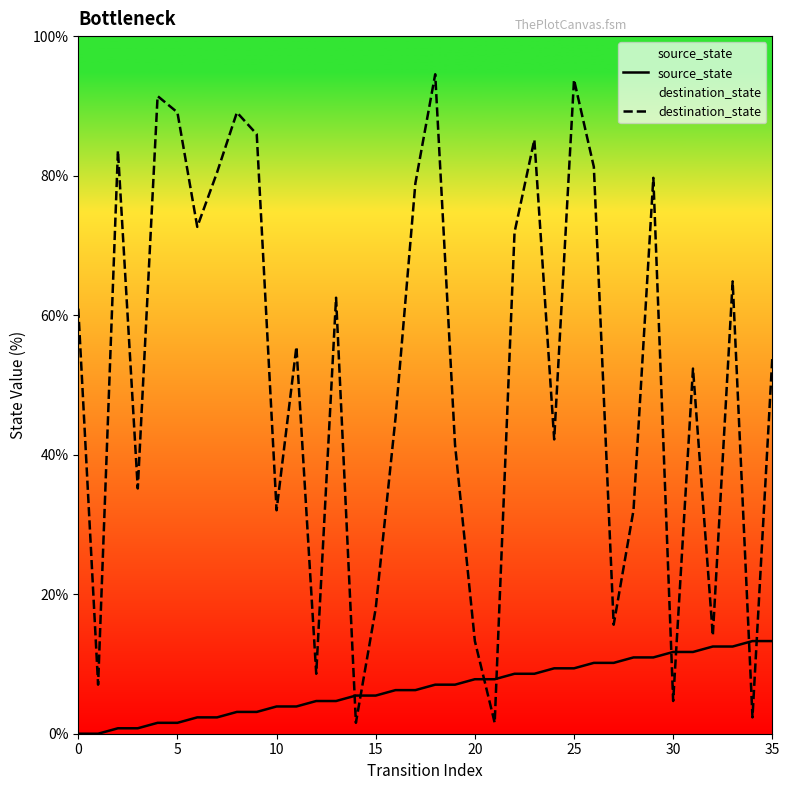

Read the source_state value at 30.

11.7